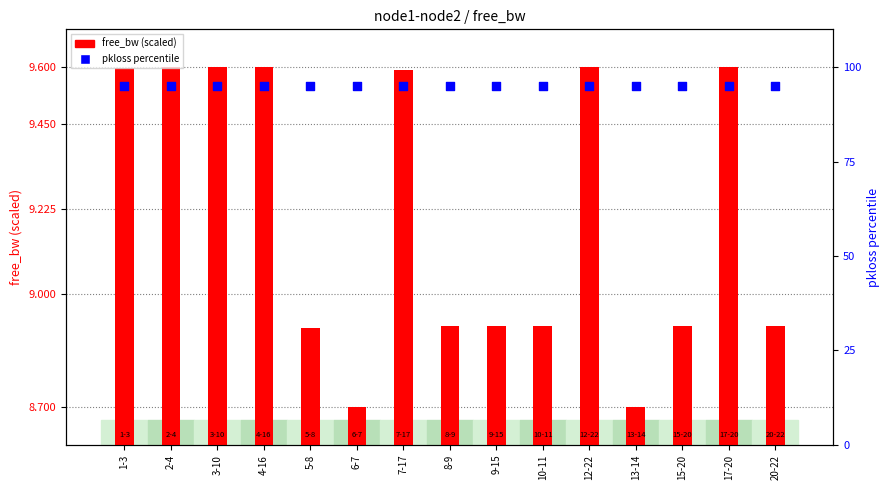

At which category is the sum across all series the highest?

17-20